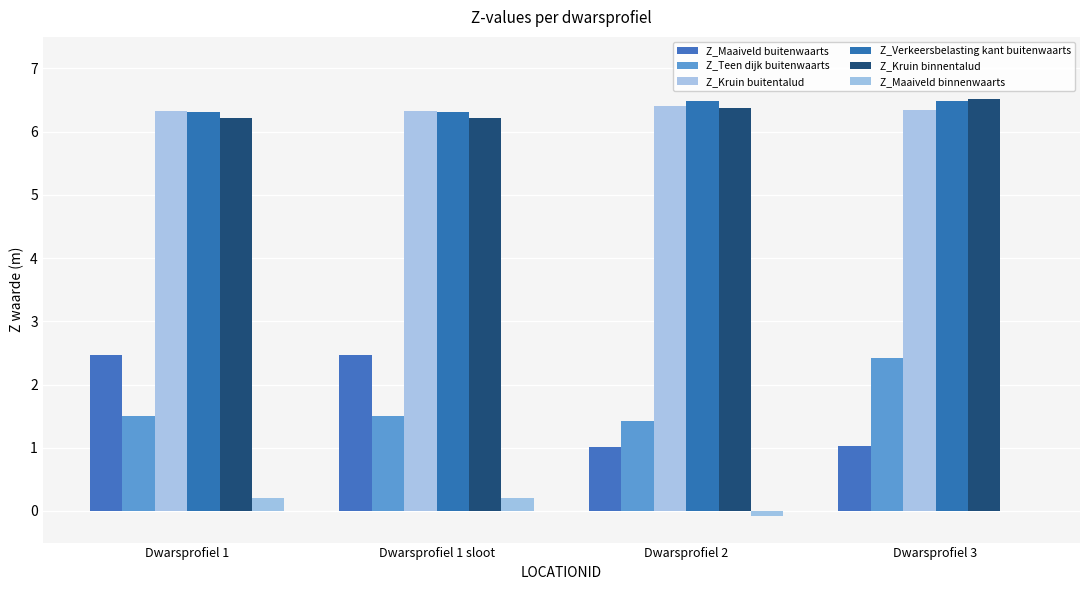

What is the maximum value shown in the chart?

6.5